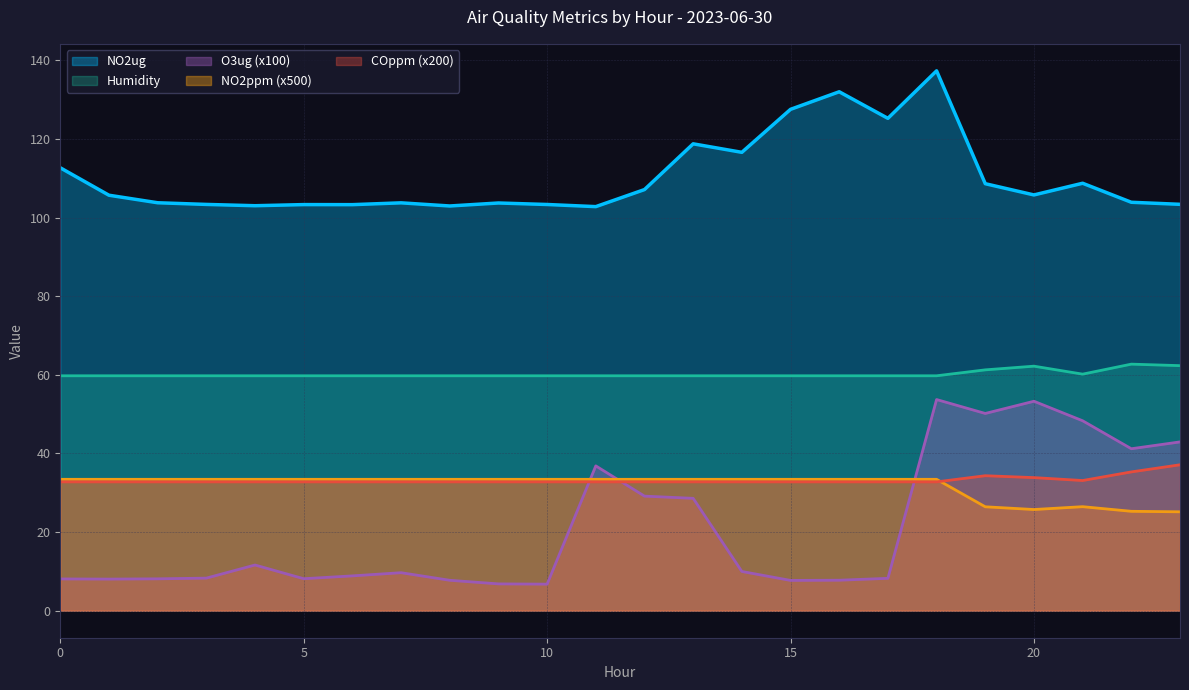

Is it true that Humidity equals 62.2 at 20?

True